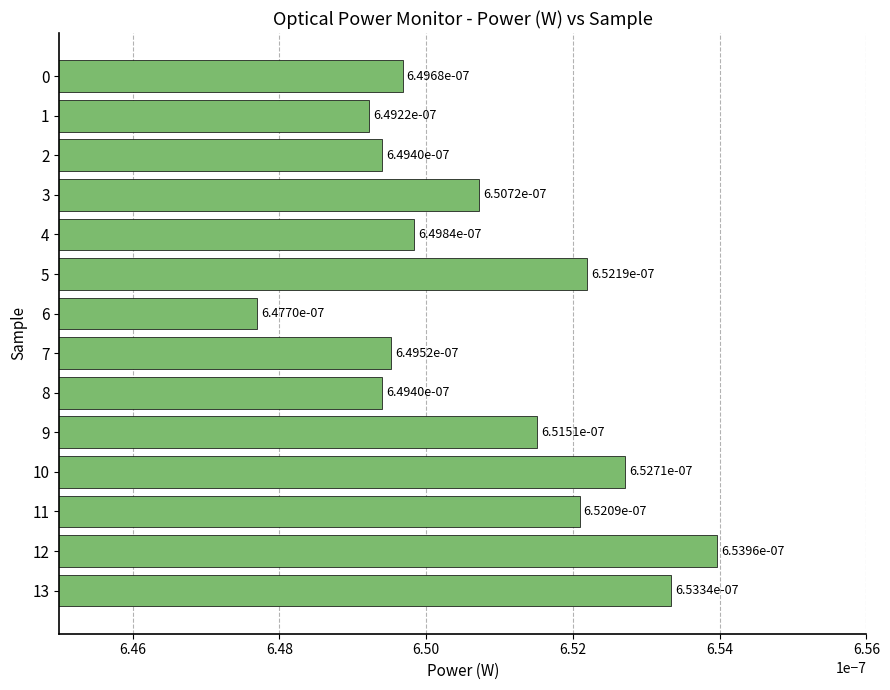

Does the chart contain any negative values?

No